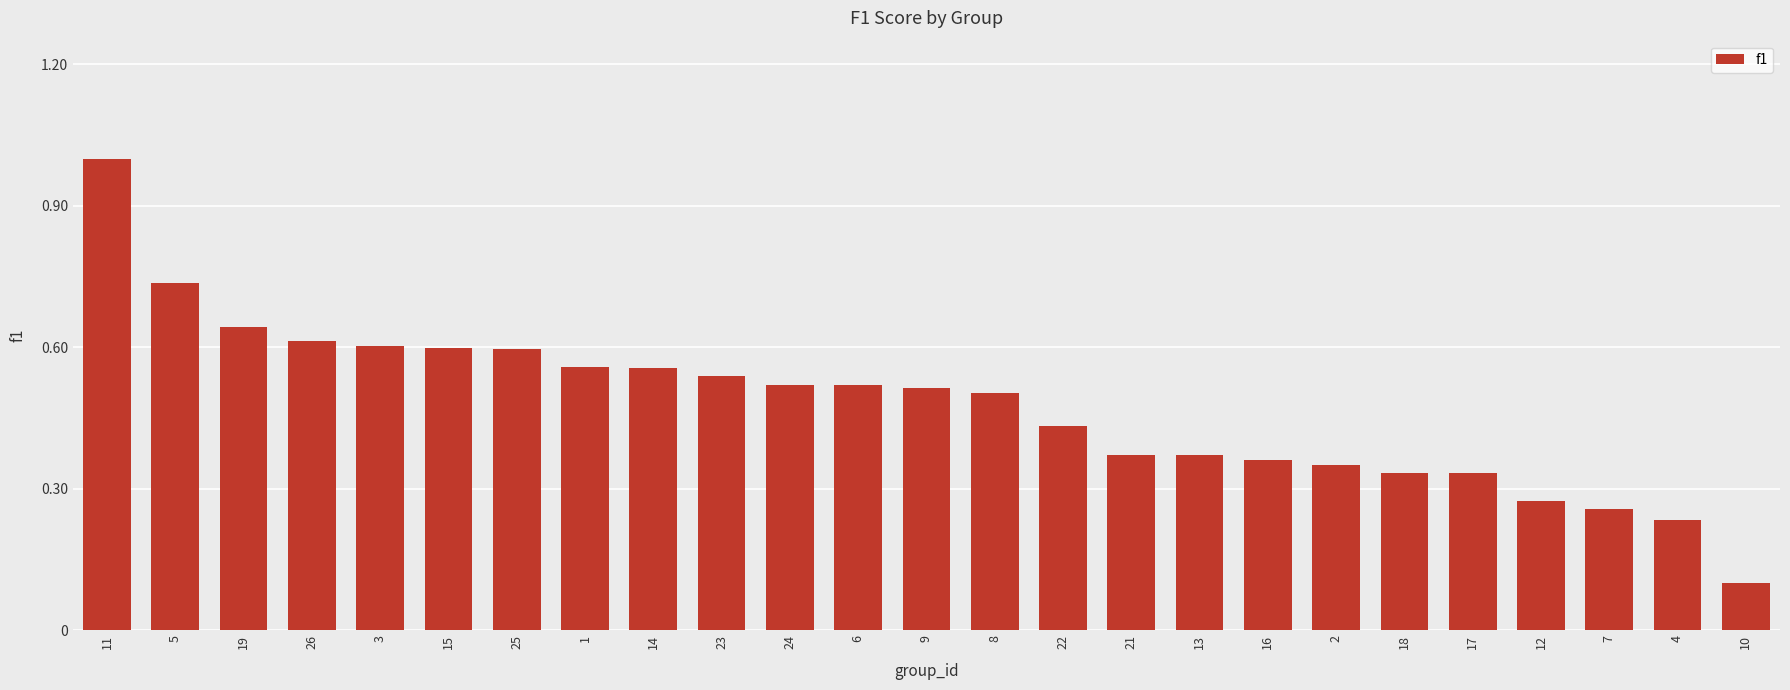

What is the smallest value displayed?

0.1